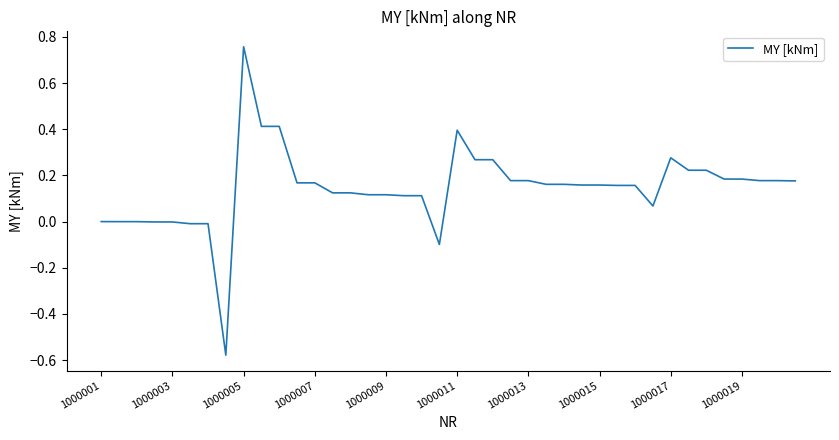

What is the difference between the second highest and minimum values?

1.0